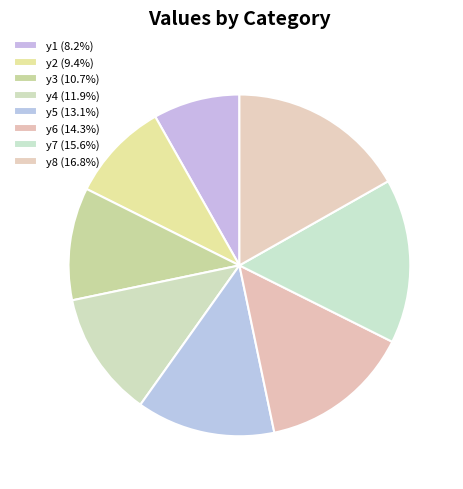

How many slices are in this pie chart?

8